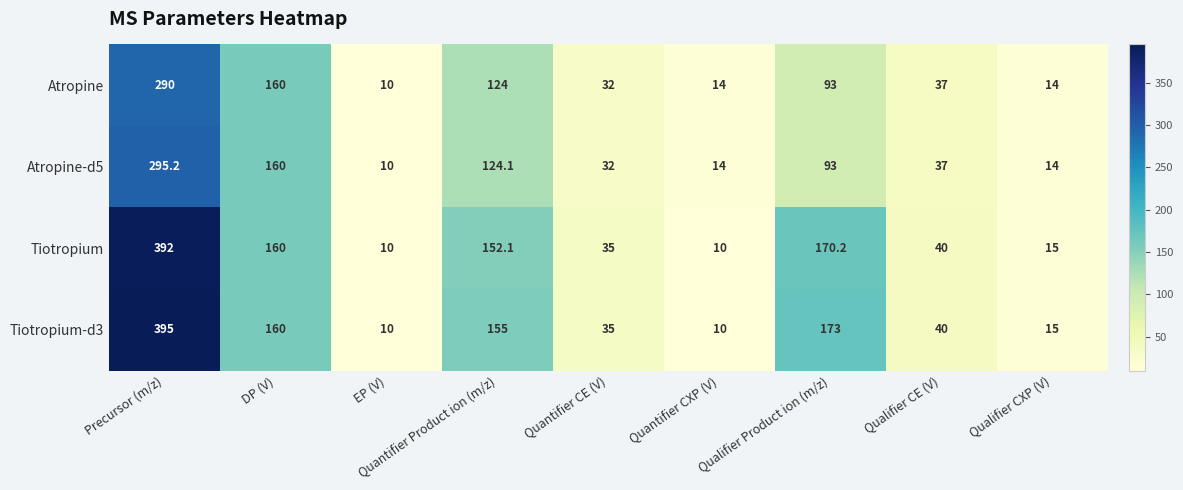

How many distinct data groups are displayed?

4